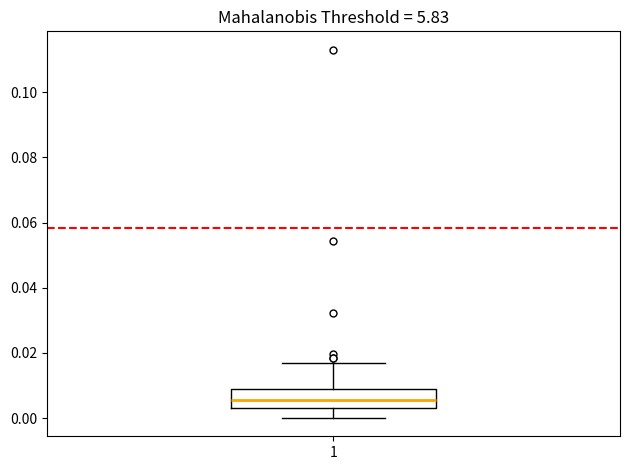

Where does the median line of the box at x = 1 sit on the y-axis? The values are not printed on the chart, so give them approximately, as read against the axis.

0.006